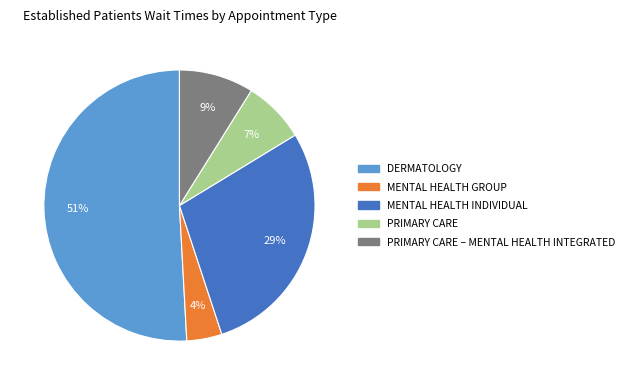

To the nearest percent, what is the average slice percentage?

20%